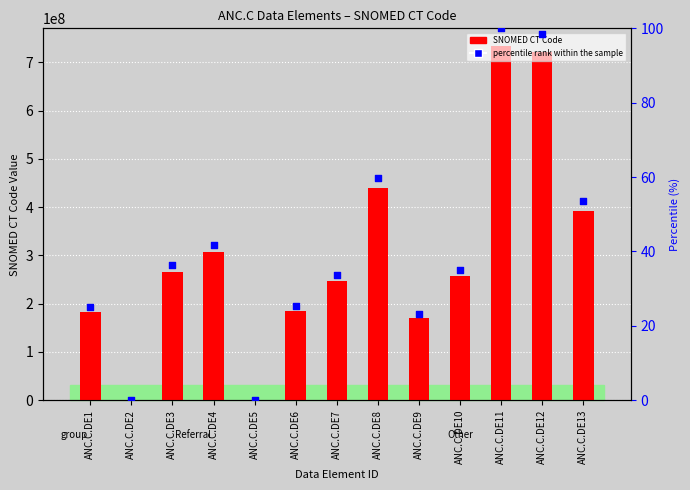

Is the value of percentile rank within the sample at ANC.C.DE11 greater than the value of SNOMED CT Code at ANC.C.DE9?

No